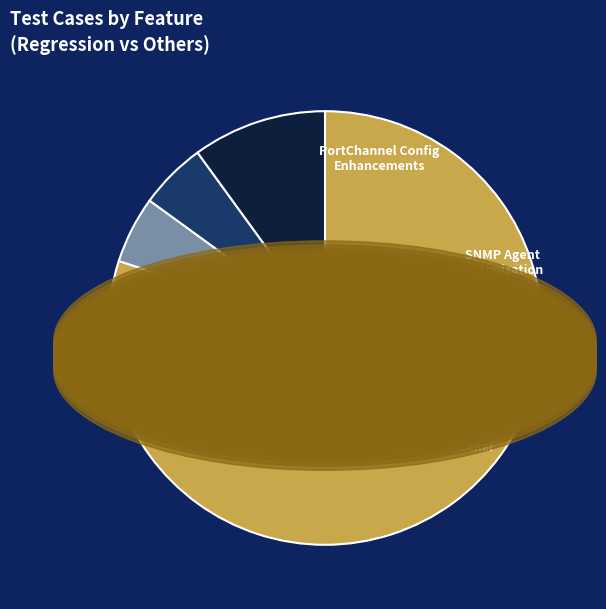

To the nearest percent, what is the difference between the Regression and PortChannel Config Enhancements slice percentages?

75%